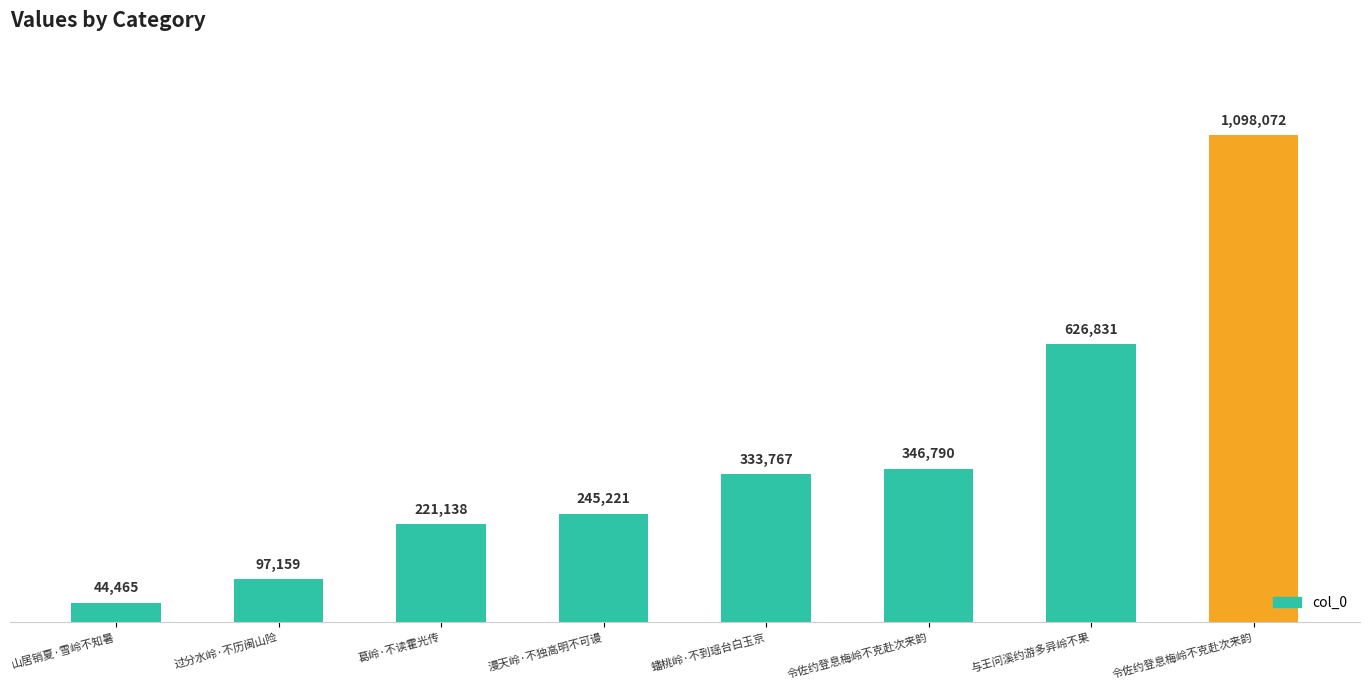

What is the greatest value displayed?

1098072